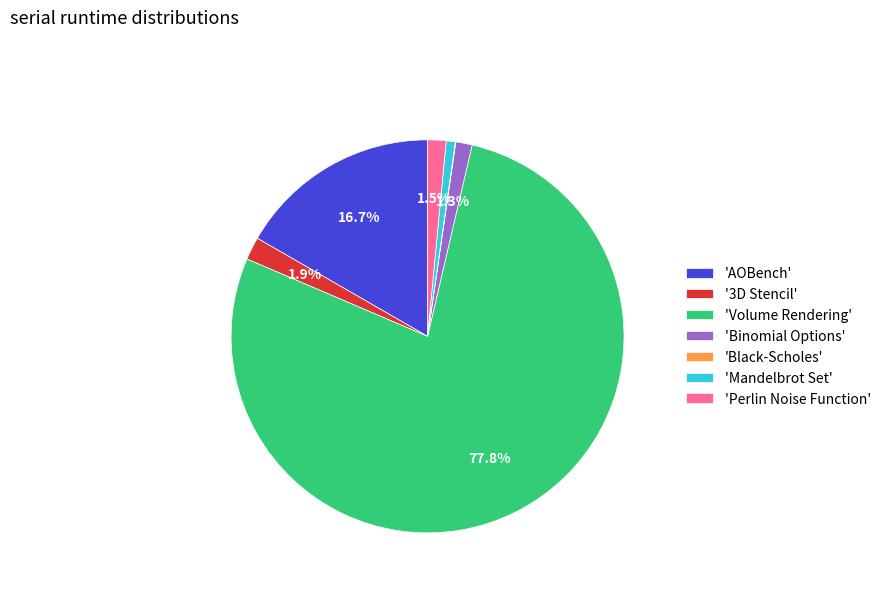

Which has a higher value, 'Volume Rendering' or 'Perlin Noise Function'?

'Volume Rendering'